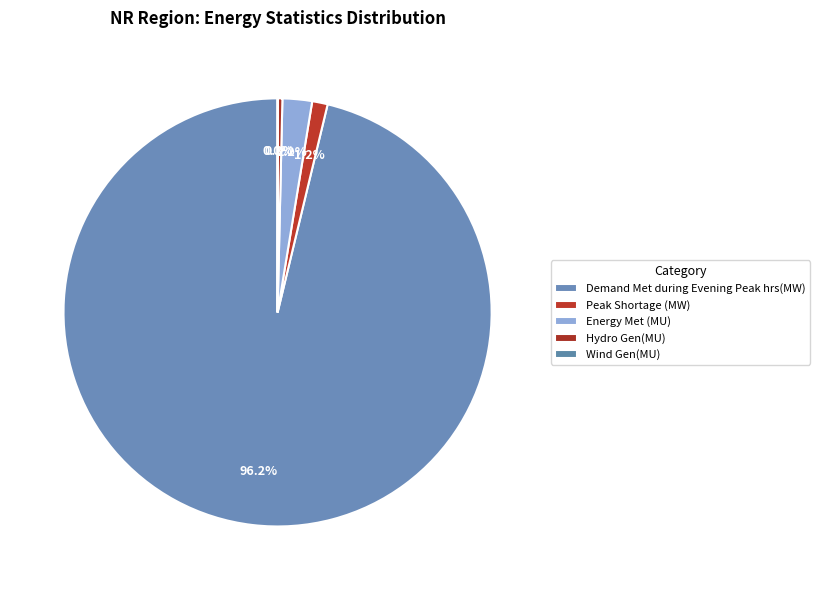

Count the number of slices in the pie.

5